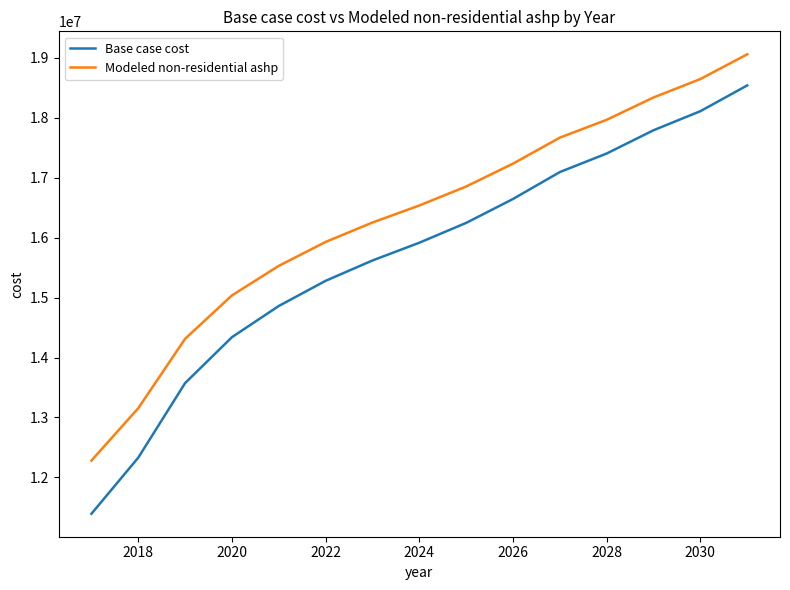

Which series has the largest total across all categories?

Modeled non-residential ashp